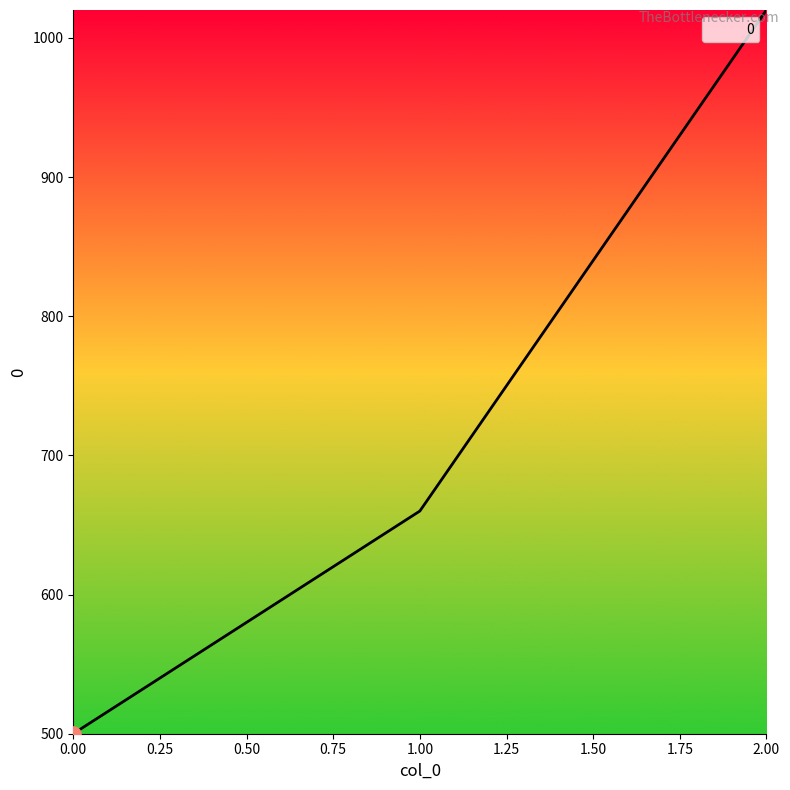

What is the ratio of the value at 0.00 to the value at 2.00?

0.5